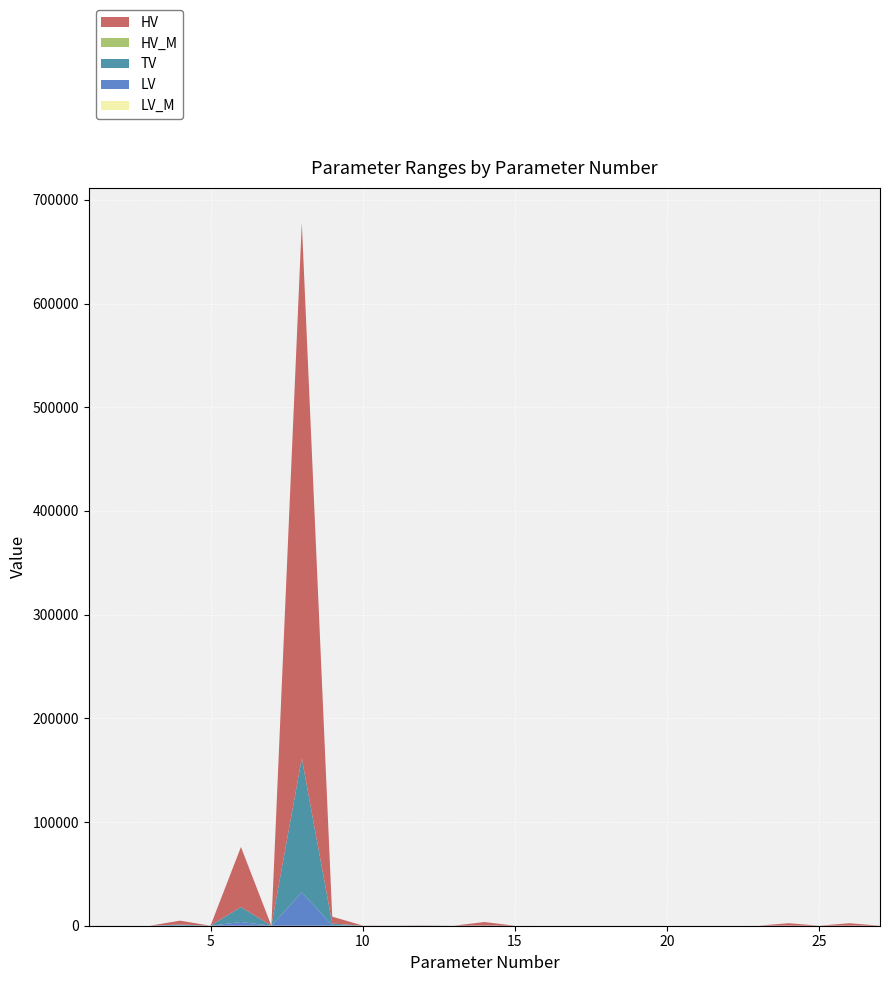

Reading right to left, what are all the values shown in this chart?

TV: 27=1.5	26=58.3	25=0.1	24=58.3	23=0.1	22=1.0	21=1.0	20=1.0	19=1.0	18=1.0	17=0.2	16=0.5	15=4.5	14=135.0	13=7.6	12=97.6	11=26.7	10=33.6	9=1667.2	8=129140.1	7=0.3	6=14463.7	5=0.5	4=929.8	3=0.1	2=0.0	1=17.0
LV: 27=0.3	26=0.0	25=0.0	24=0.0	23=0.0	22=1.0	21=1.0	20=1.0	19=1.0	18=1.0	17=0.1	16=0.4	15=2.6	14=33.7	13=1.5	12=61.0	11=6.7	10=8.4	9=416.8	8=32285.0	7=0.1	6=3615.9	5=0.1	4=232.5	3=0.0	2=0.0	1=0.5
HV: 27=13.0	26=2331.6	25=6.0	24=2331.6	23=6.0	22=1.0	21=1.0	20=1.0	19=1.0	18=1.0	17=0.2	16=0.6	15=6.4	14=3384.0	13=60.8	12=170.8	11=106.7	10=134.5	9=6668.9	8=516560.4	7=1.1	6=57854.8	5=1.8	4=3719.2	3=0.2	2=0.1	1=46.0
LV_M: 27=0.2	26=0.0	25=0.2	24=0.0	23=0.2	22=1.0	21=1.0	20=1.0	19=1.0	18=1.0	17=0.8	16=0.8	15=0.6	14=0.2	13=0.2	12=0.6	11=0.2	10=0.2	9=0.2	8=0.2	7=0.2	6=0.2	5=0.2	4=0.2	3=0.1	2=0.0	1=0.0
HV_M: 27=8.5	26=40.0	25=40.0	24=40.0	23=40.0	22=1.0	21=1.0	20=1.0	19=1.0	18=1.0	17=1.2	16=1.2	15=1.4	14=25.1	13=8.0	12=1.8	11=4.0	10=4.0	9=4.0	8=4.0	7=4.0	6=4.0	5=4.0	4=4.0	3=2.0	2=100.0	1=2.7